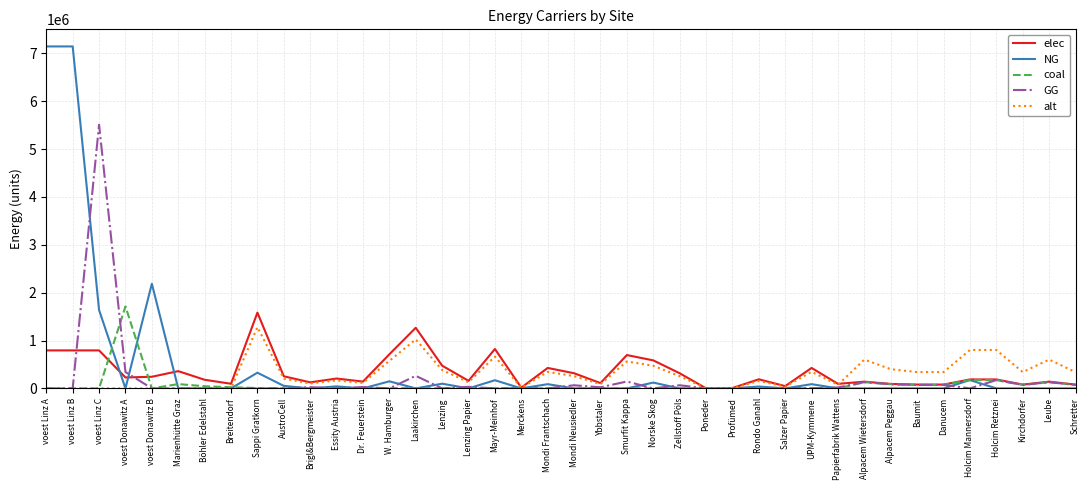

What is the total value across all series at voest Linz C?

7938703.7